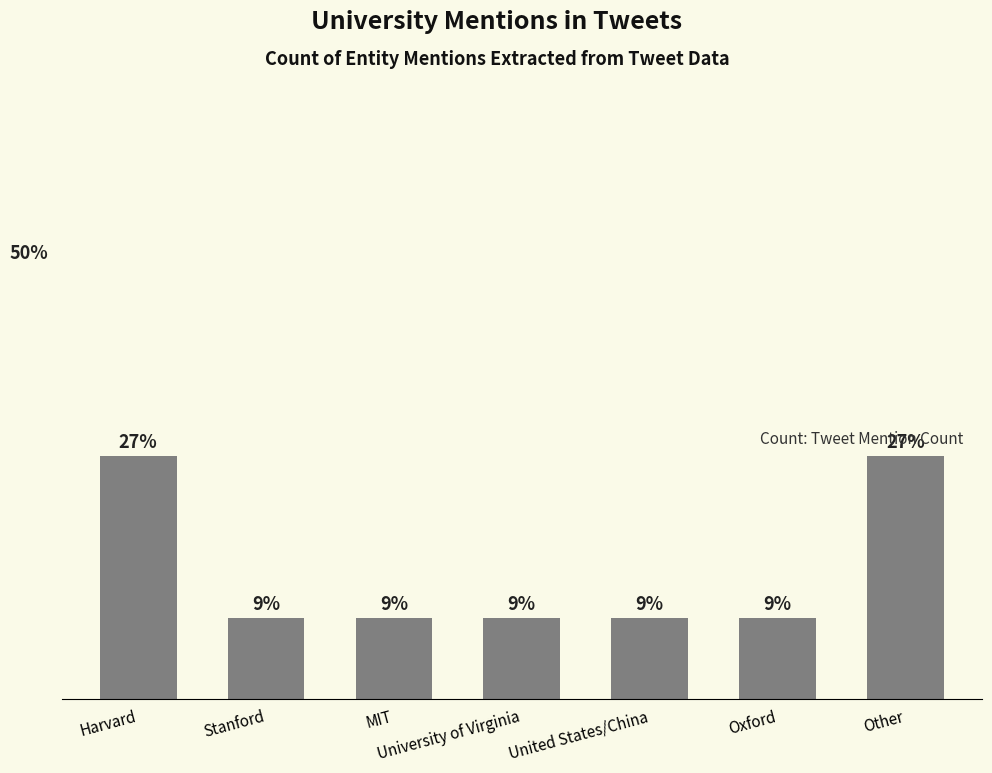

The chart shows a value of 1 at Oxford. True or false?

False